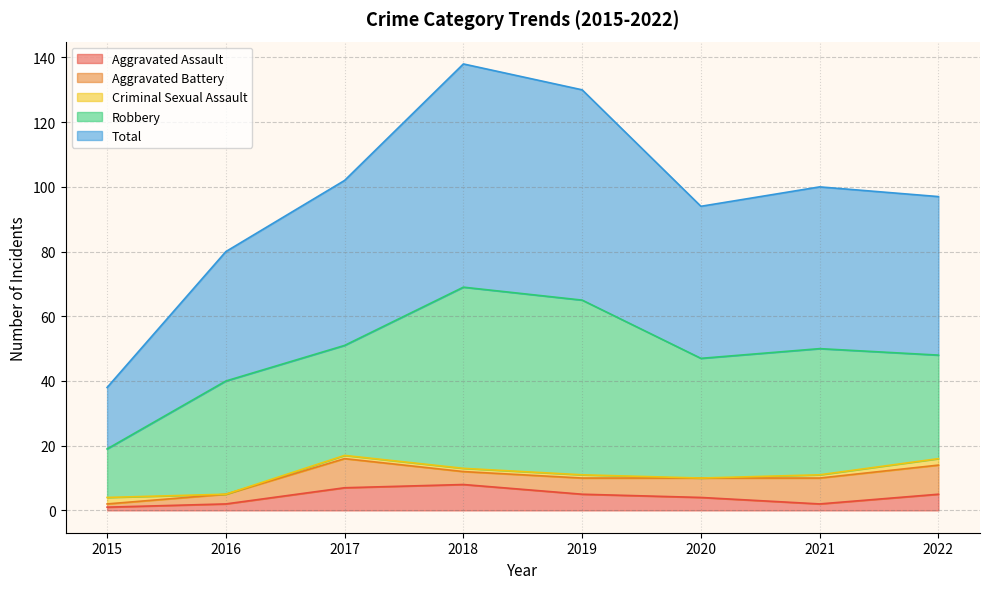

True or false: Total has more than 0 interior local peaks.

True